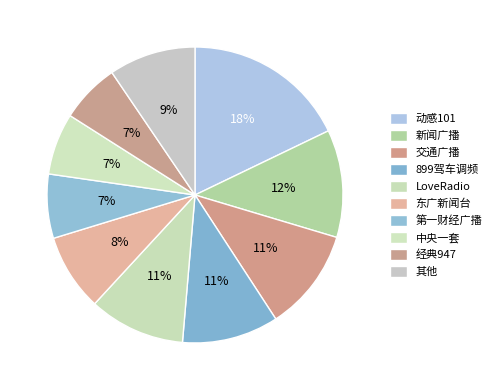

Is there a majority slice in this chart?

No